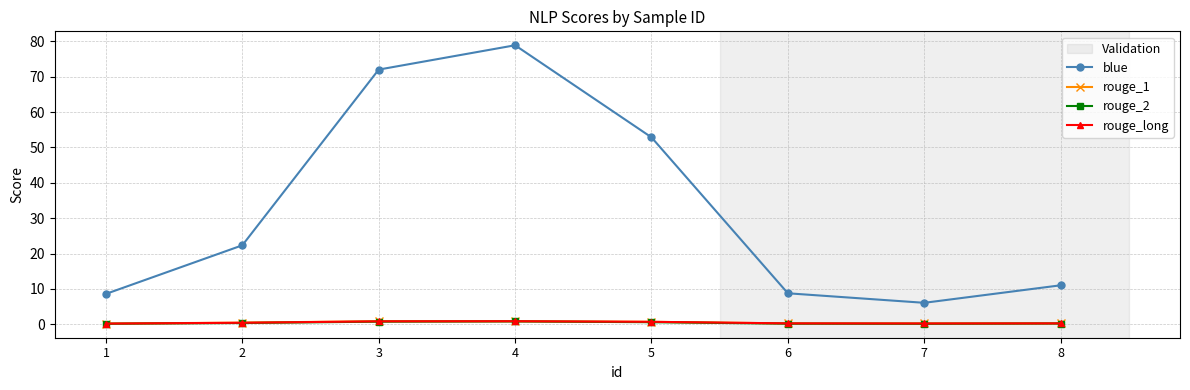

Which series changed the most between 1 and 5?

blue